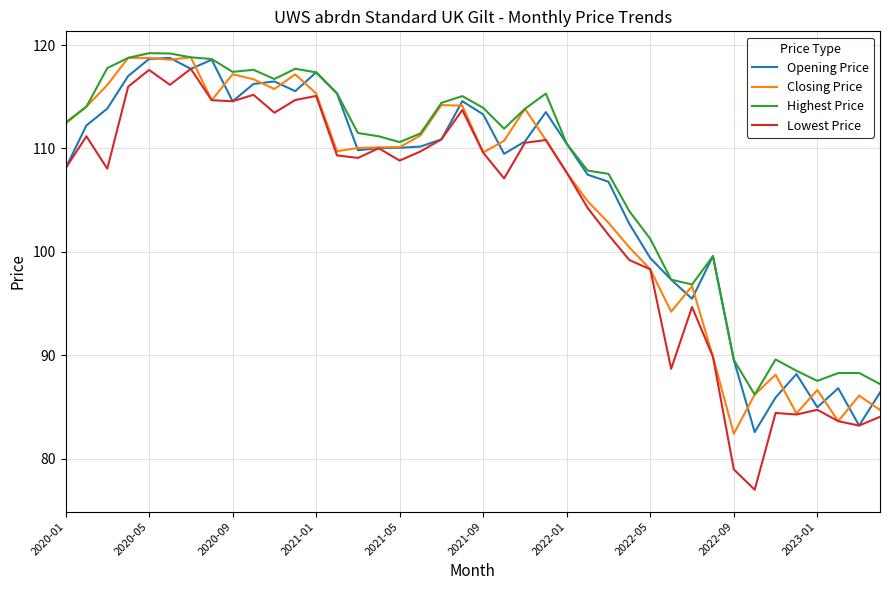

True or false: Opening Price has more than 0 points higher than both neighbors.

True